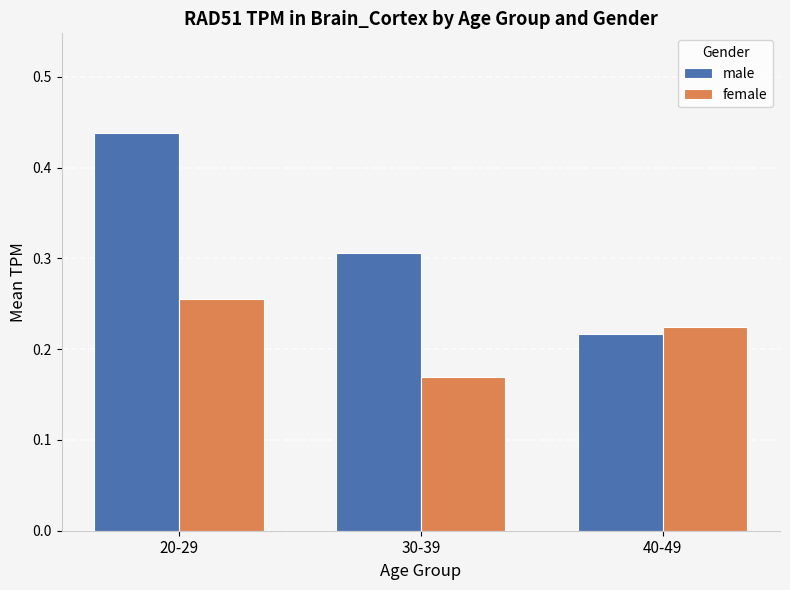

Between 20-29 and 30-39, which series saw the biggest shift?

male